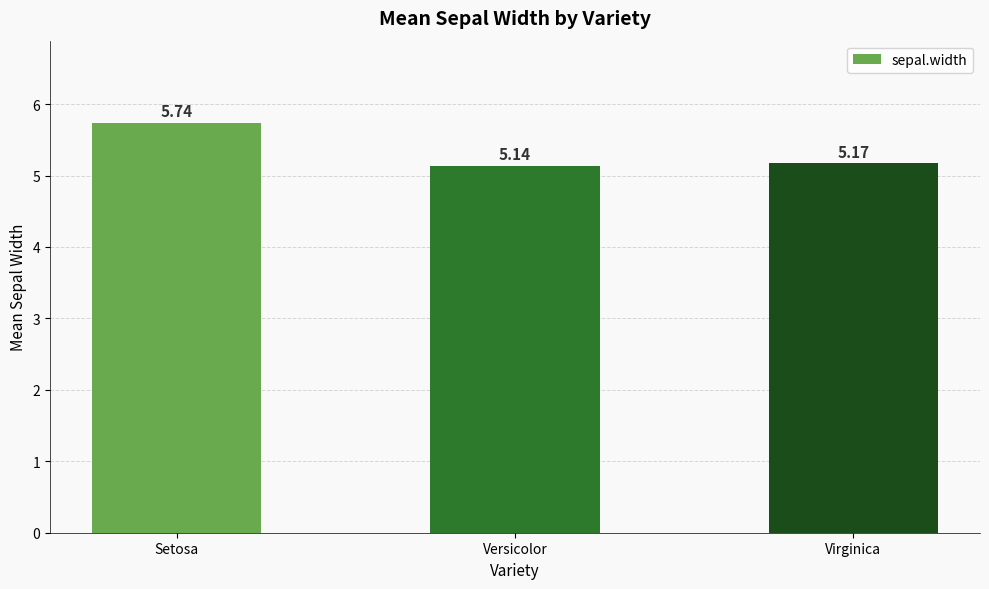

What is the label of the 1st bar from the right?

Virginica